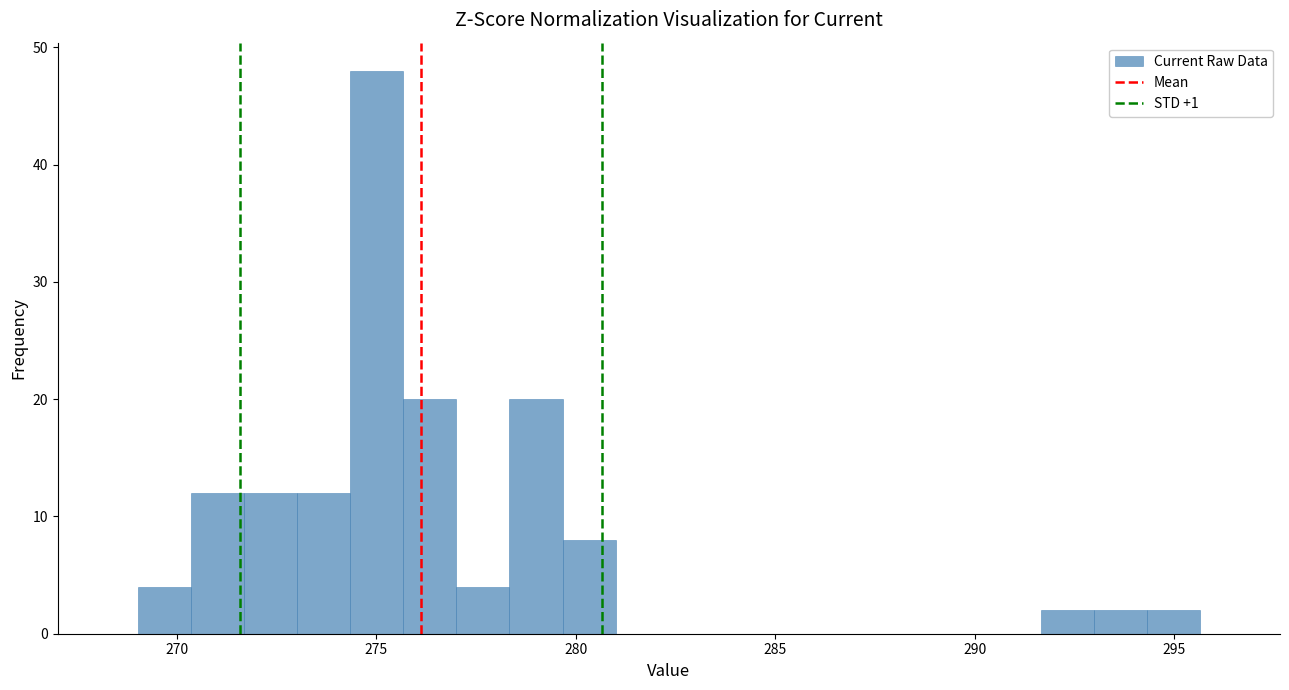

Read against the x-axis, roughly where is the centre of the tallest bar?

275.0